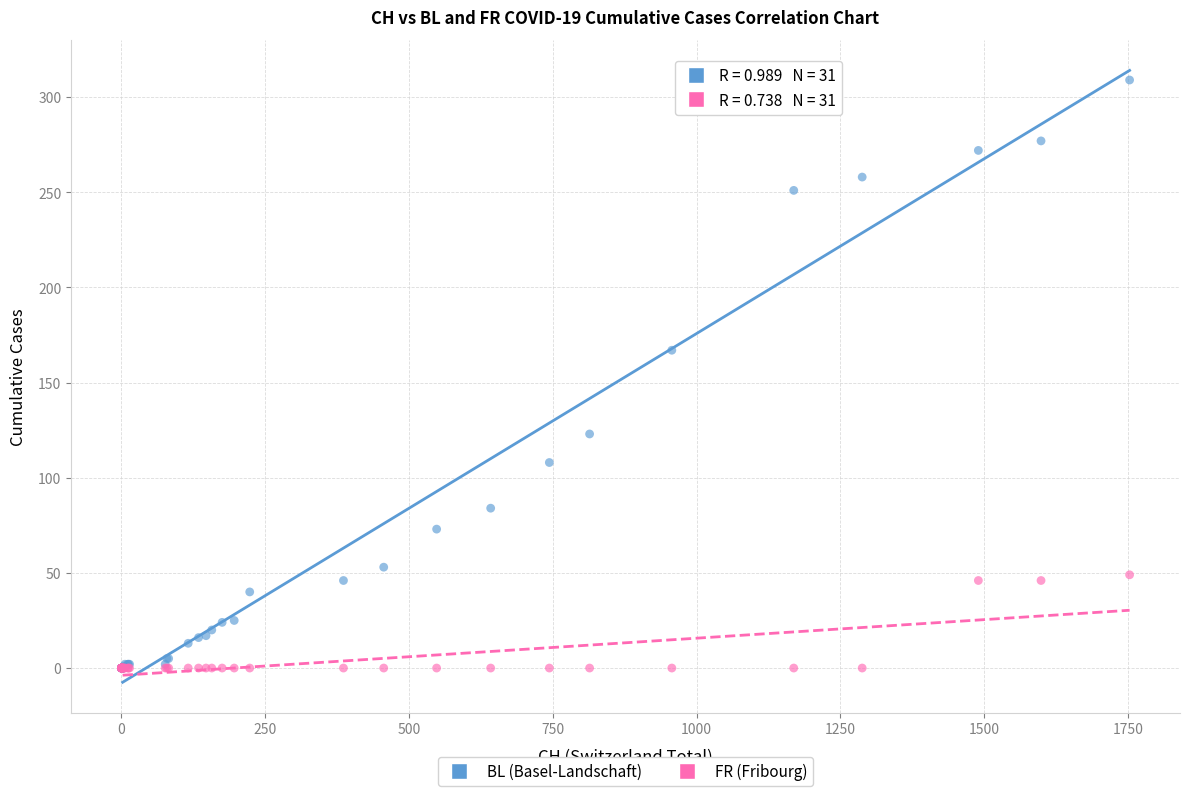

Across all series, what Y value is closest to 154?

167